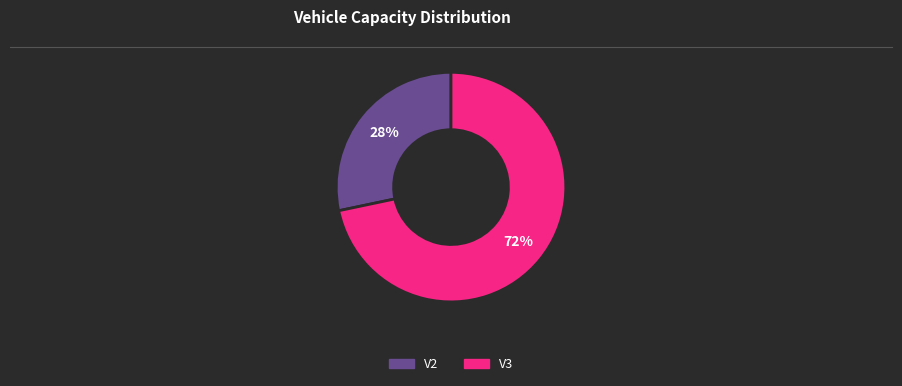

Which has a higher value, V3 or V2?

V3